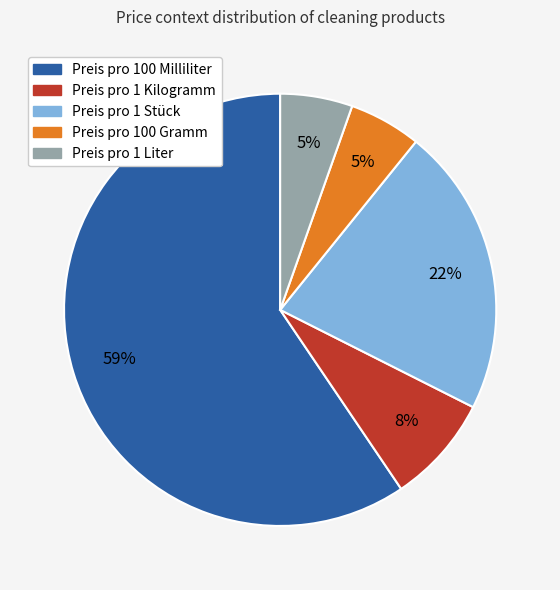

Count the number of slices in the pie.

5